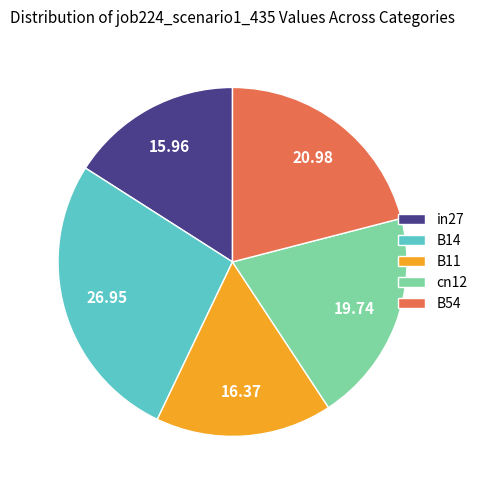

Is B11 the majority of the pie?

No